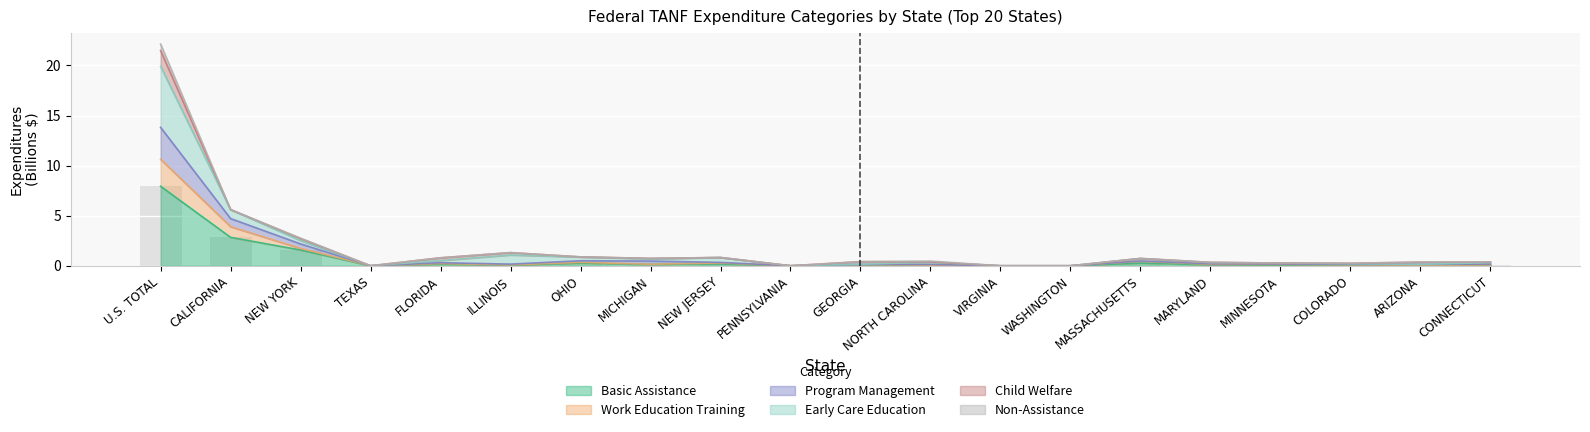

At how many categories does at least one series exceed 17?

1